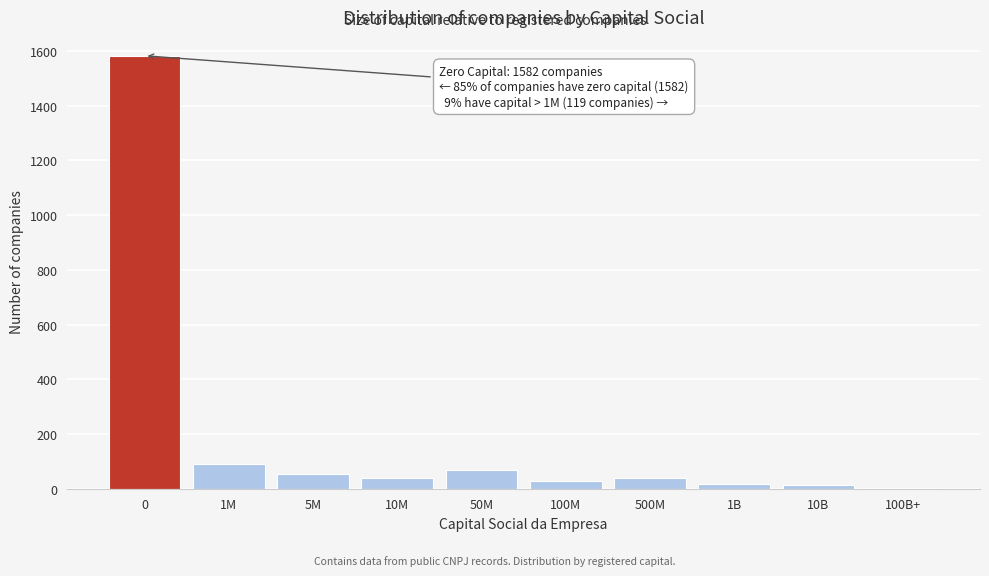

The chart shows a value of 67 at 50M. True or false?

True